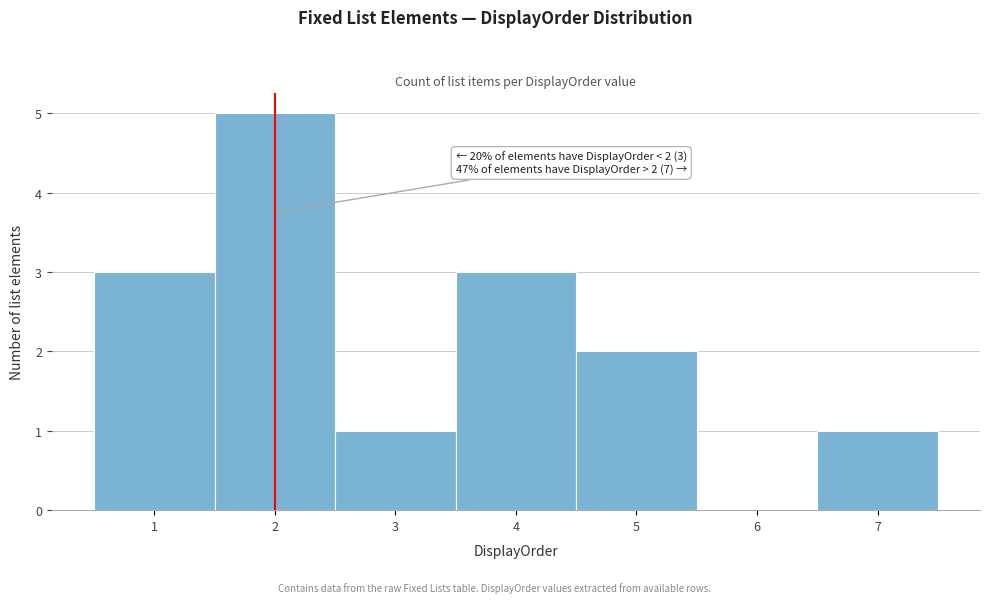

Over which range of the x-axis is the bar tallest?

1.5 to 2.5